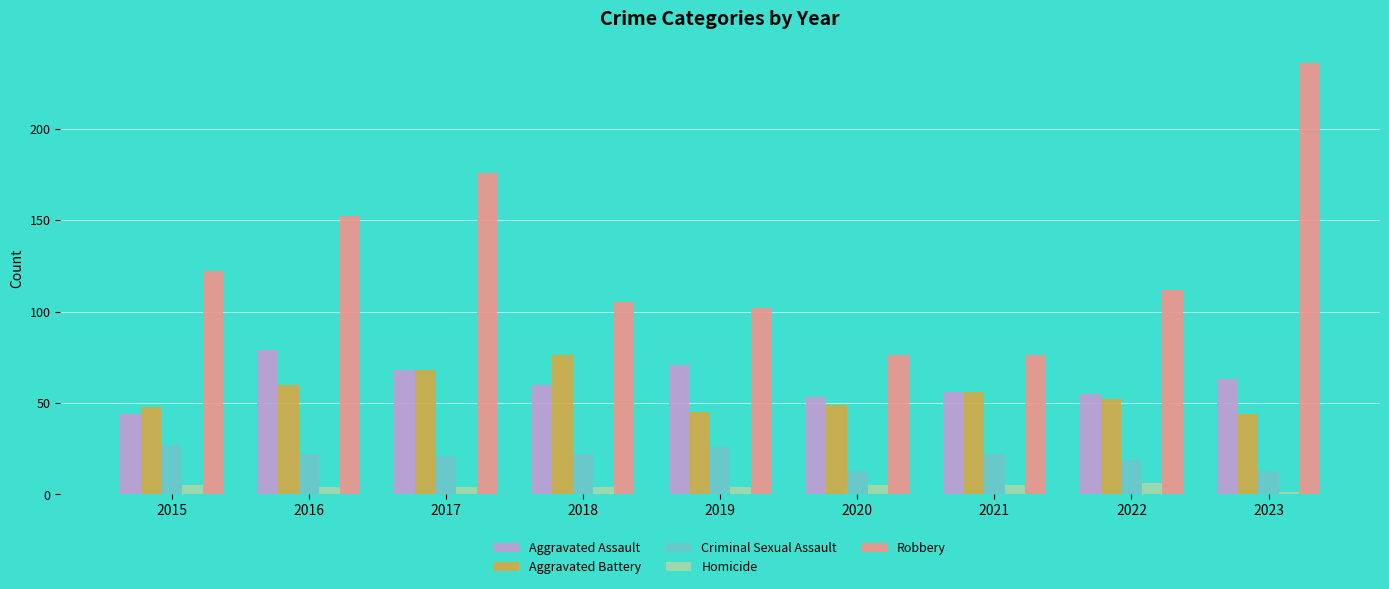

True or false: Aggravated Battery has a value of 98 at 2017.

False